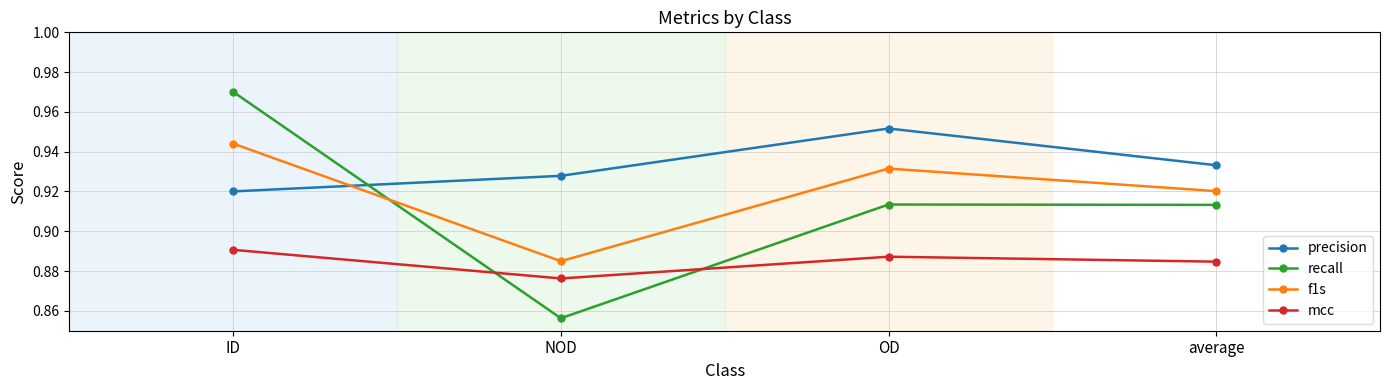

What is the sum of all precision values?

3.7